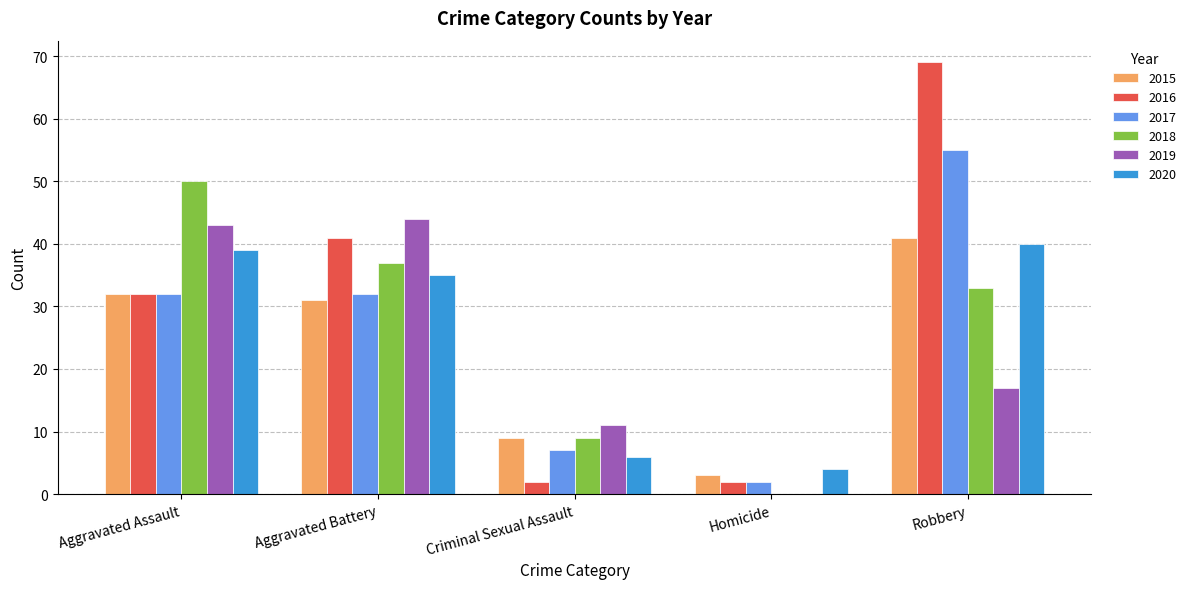

Does the chart contain stacked bars?

No